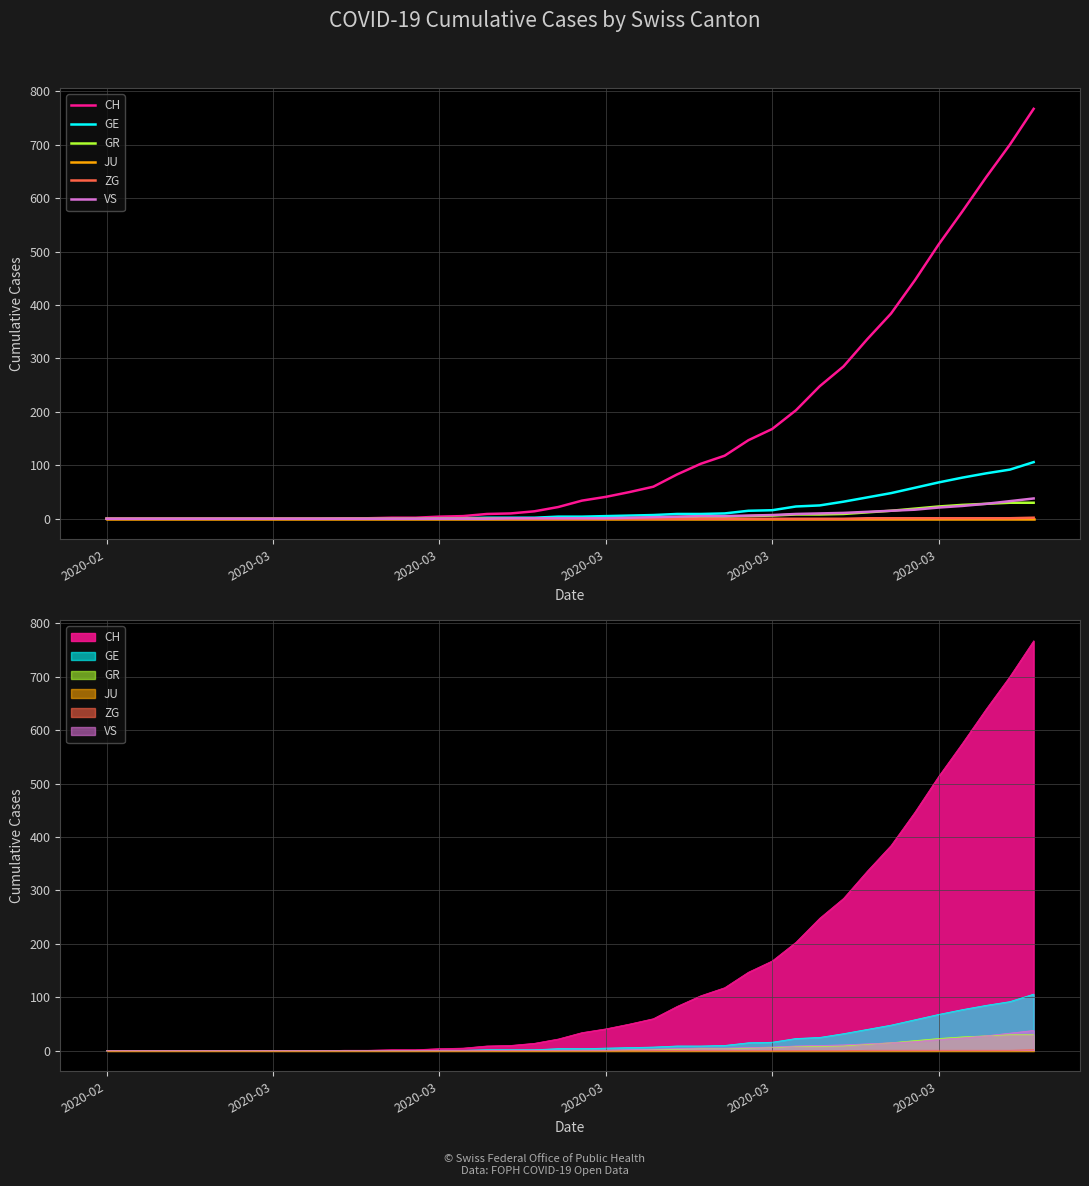

Which series has the largest range (max minus min)?

CH